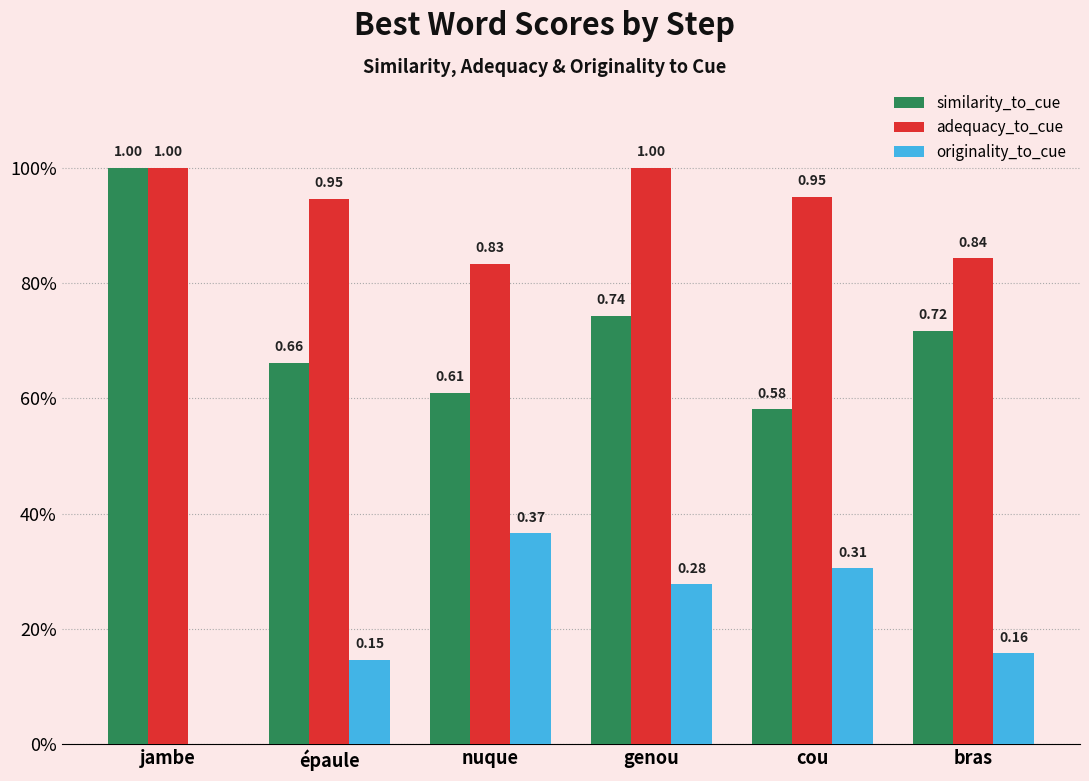

What is the maximum value shown in the chart?

1.0